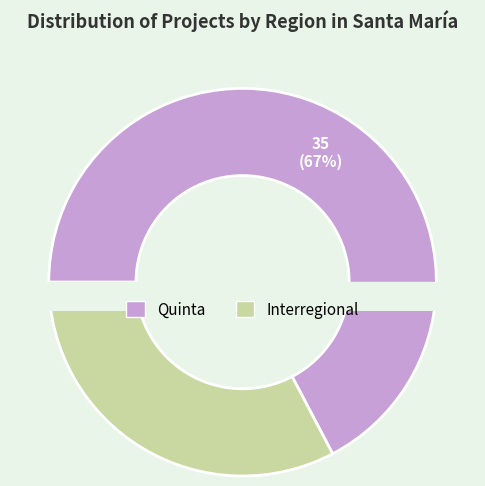

Count the number of slices in the pie.

2